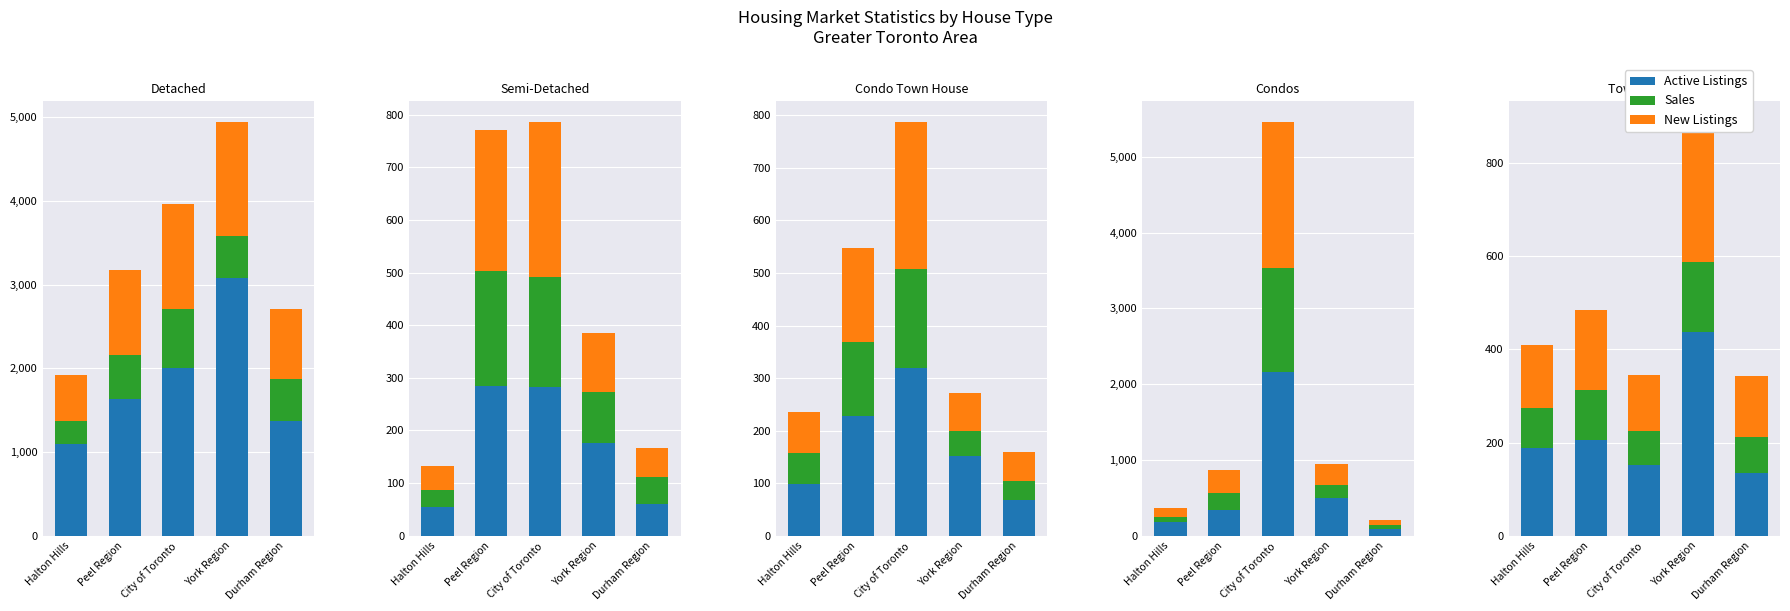

Is the value of Sales at Peel Region greater than the value of New Listings at York Region?

No